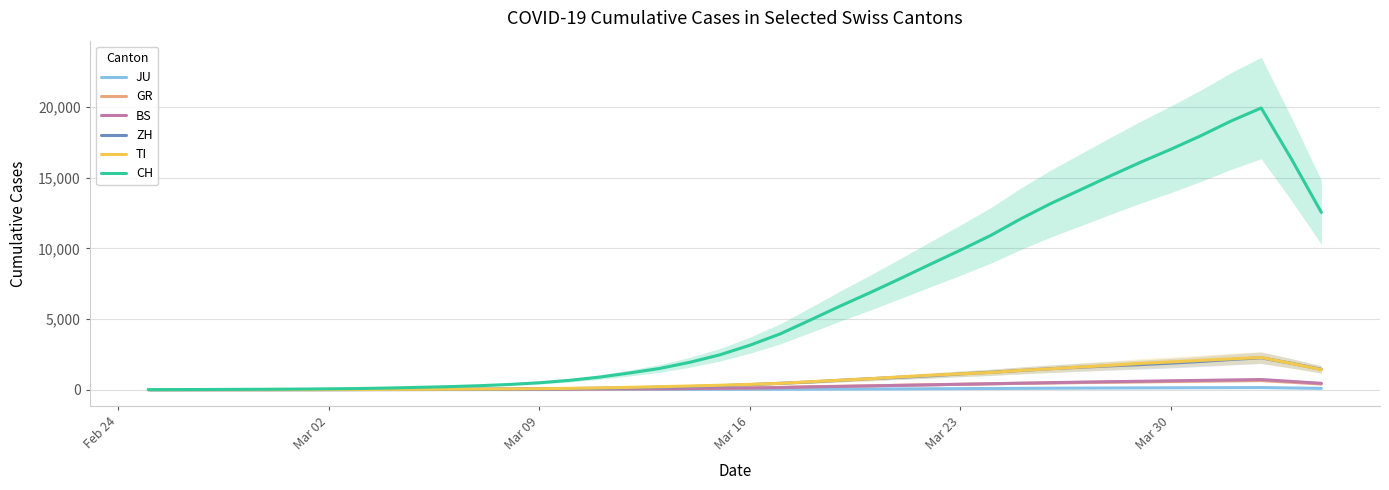

Does the chart have visible grid lines?

Yes